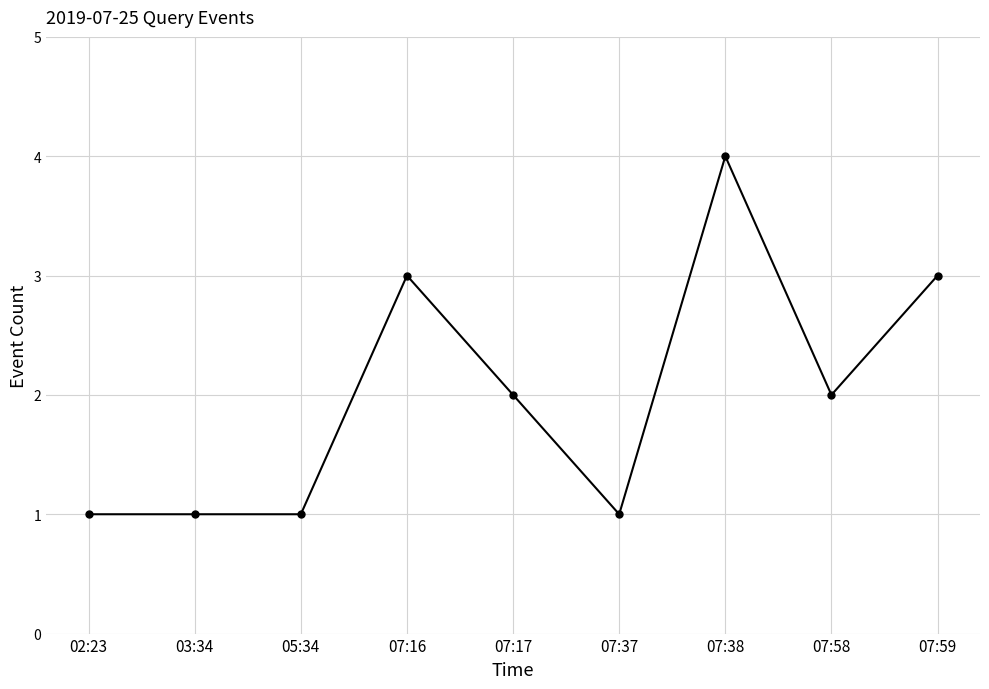

How many data points are less than 2?

4